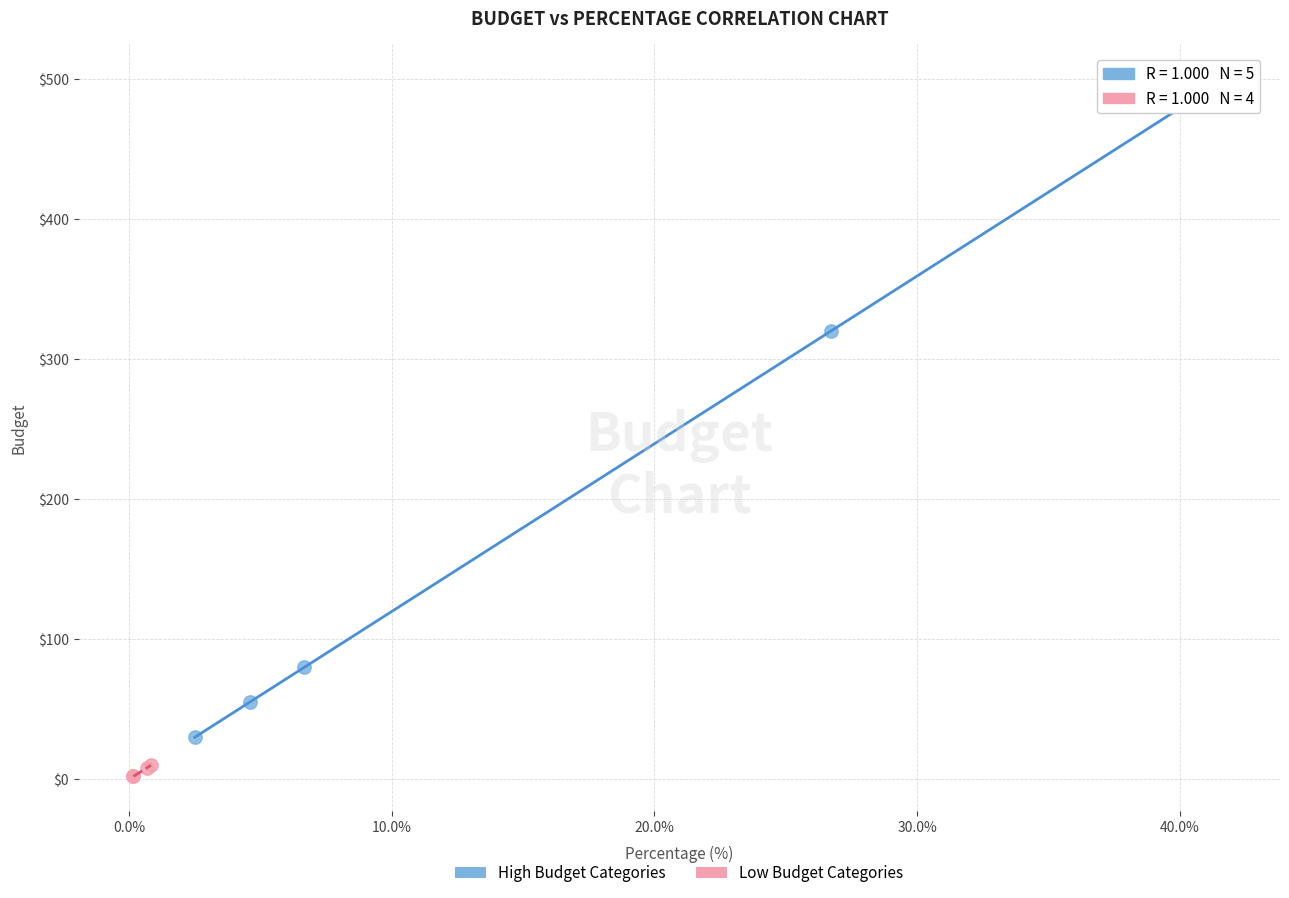

What are all the series names shown in the legend?

High Budget Categories, Low Budget Categories